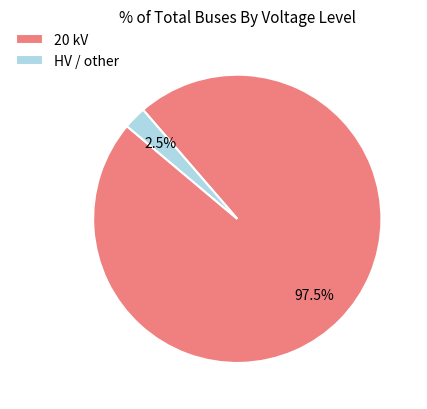

Count the number of slices in the pie.

2